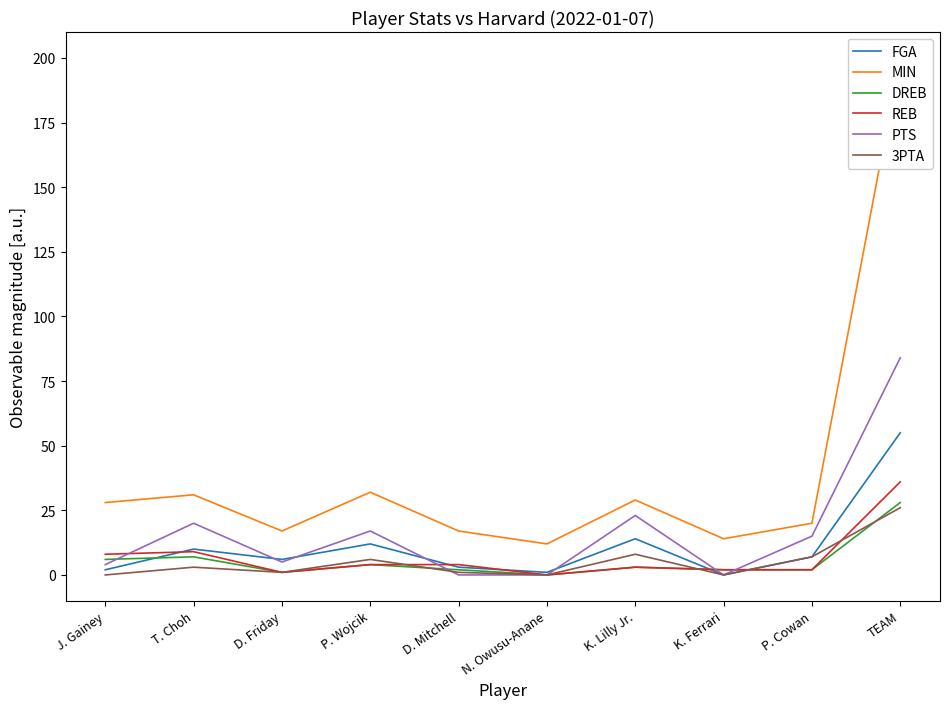

At which category does the chart reach its peak across all series?

TEAM